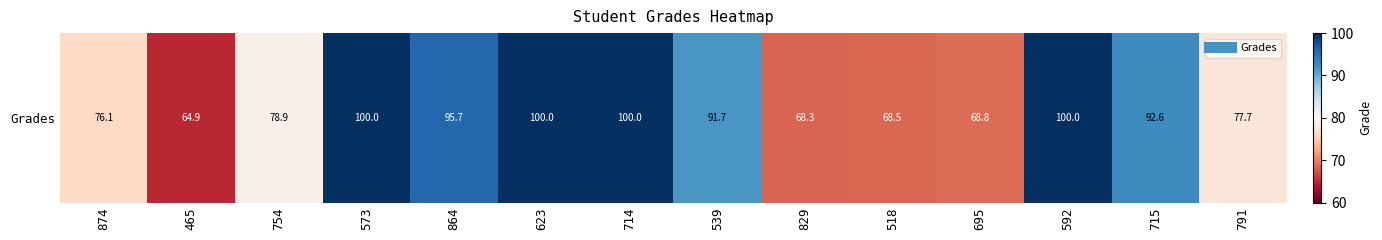

True or false: the data shows 137.2 at 791.

False